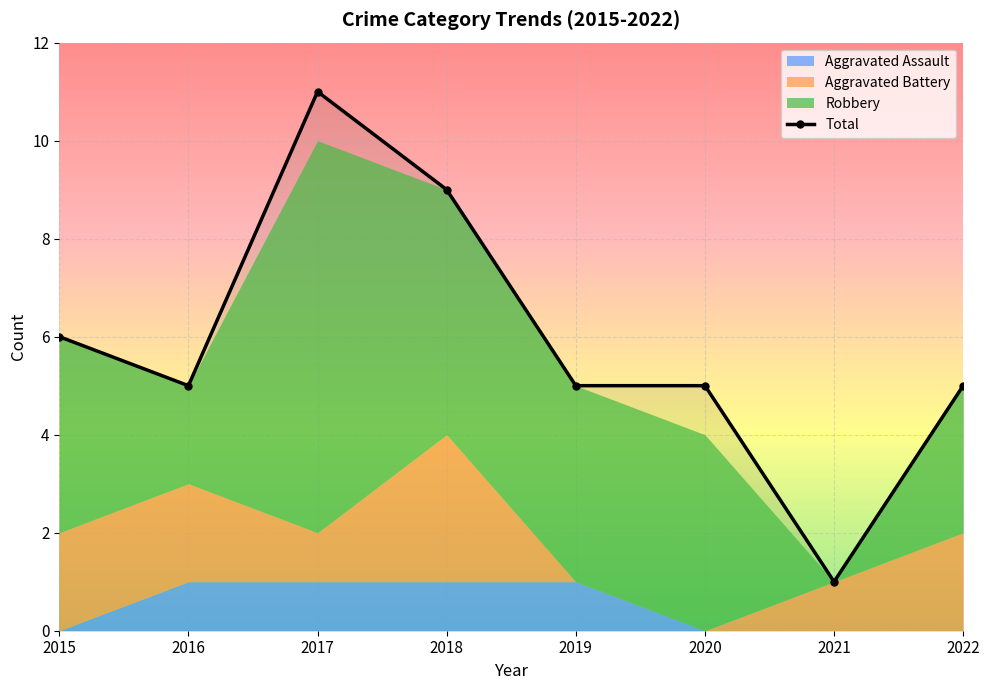

What is the total value across all series at 2021?

2